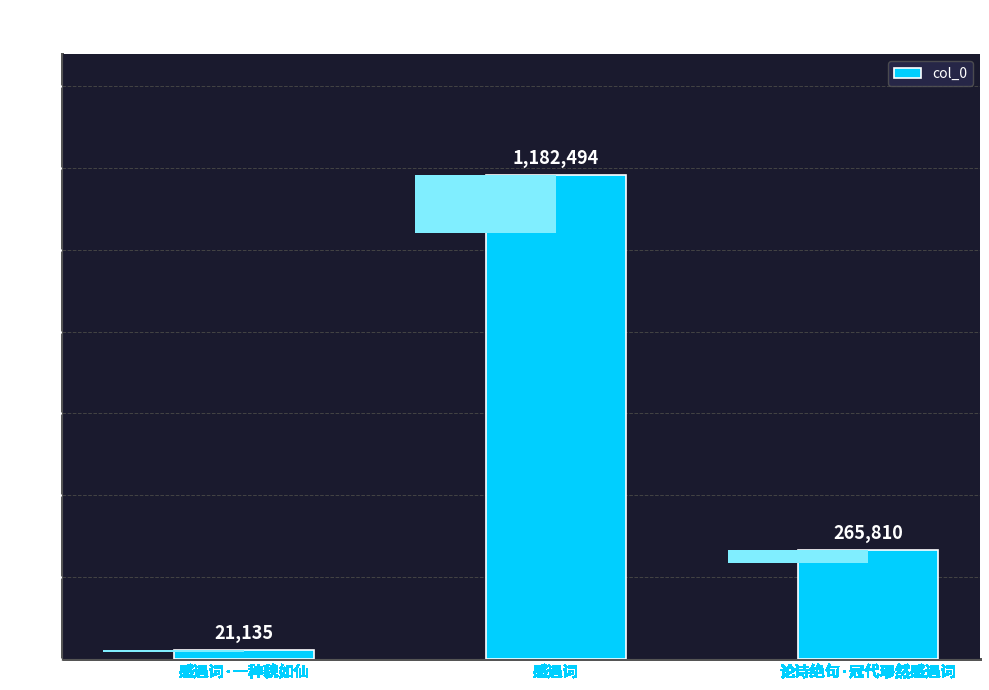

What is the value of the 2nd bar from the left?

1182494